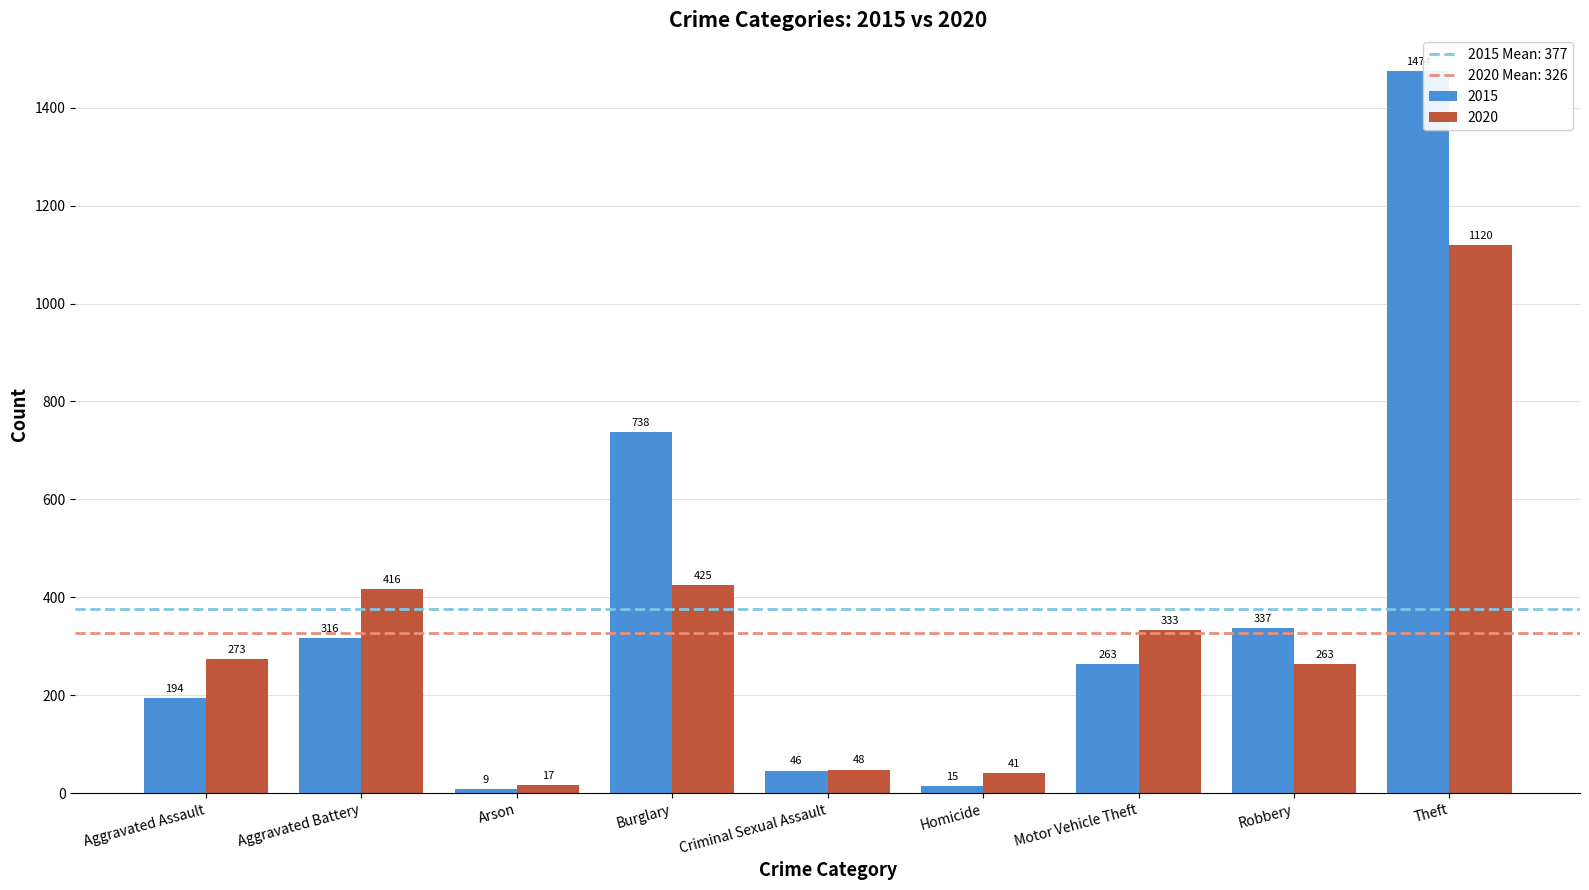

Which series changed the most between Arson and Criminal Sexual Assault?

2015